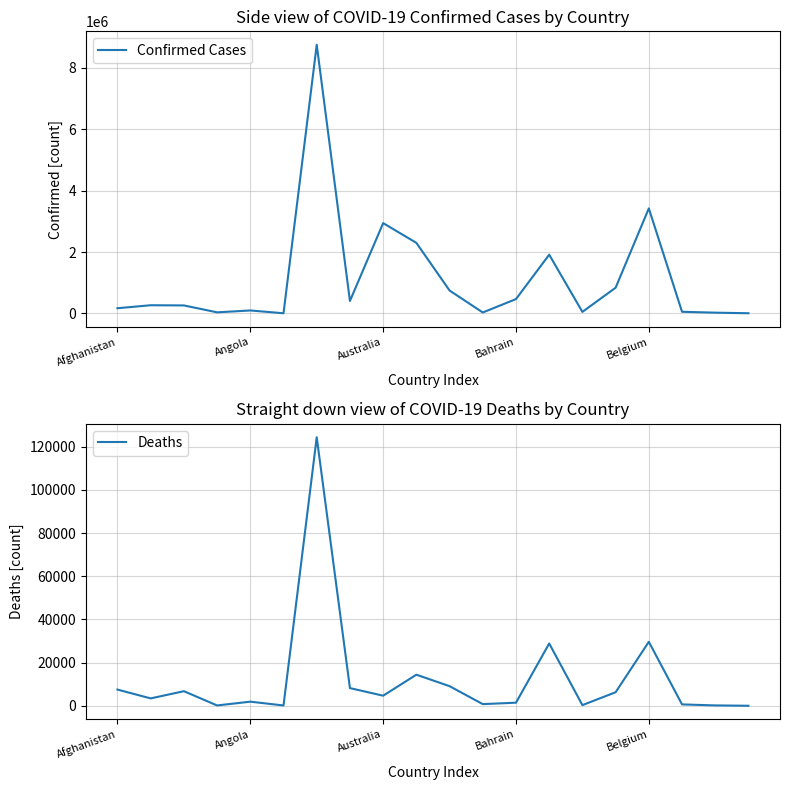

The value of Deaths at Belgium is 6490. True or false?

False